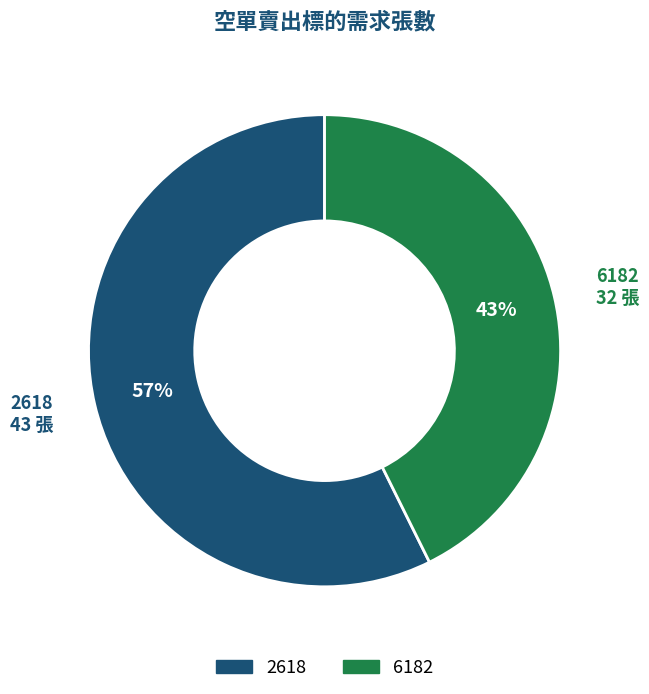

Do 2618 and 6182 together represent more than half of the pie?

Yes